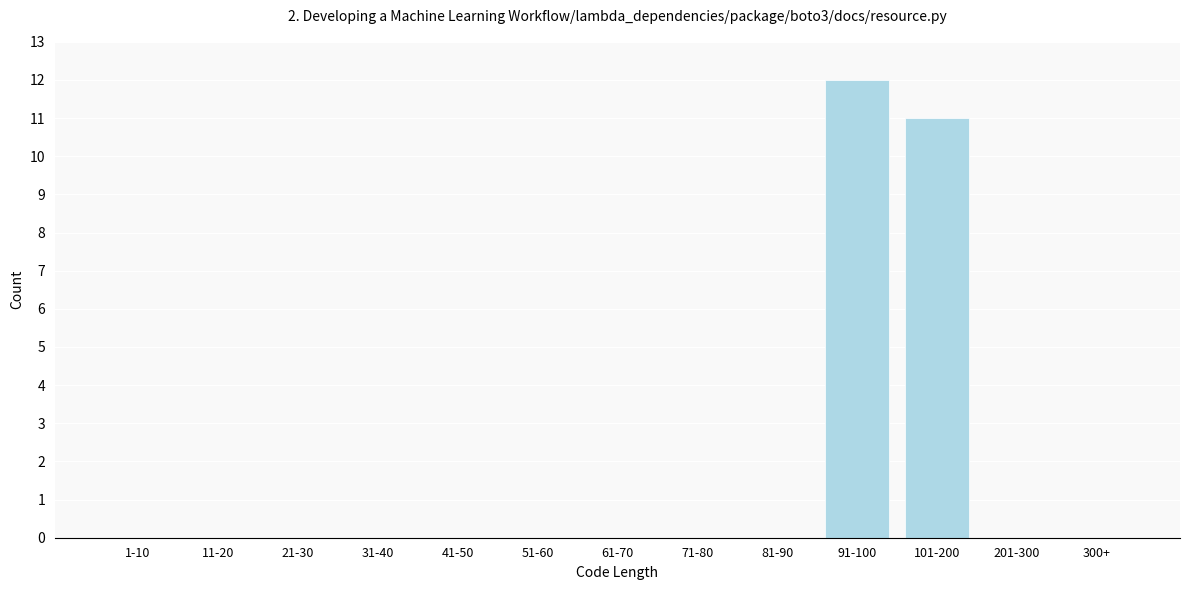

Reading left to right, extract all data points from this chart.

1-10=0	11-20=0	21-30=0	31-40=0	41-50=0	51-60=0	61-70=0	71-80=0	81-90=0	91-100=12	101-200=11	201-300=0	300+=0